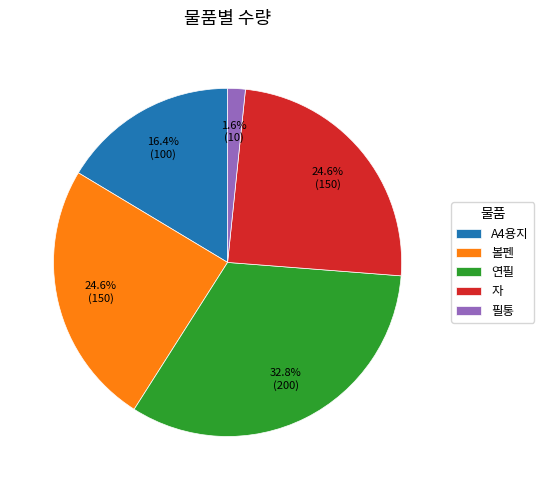

To the nearest percent, what is the average slice percentage?

20%